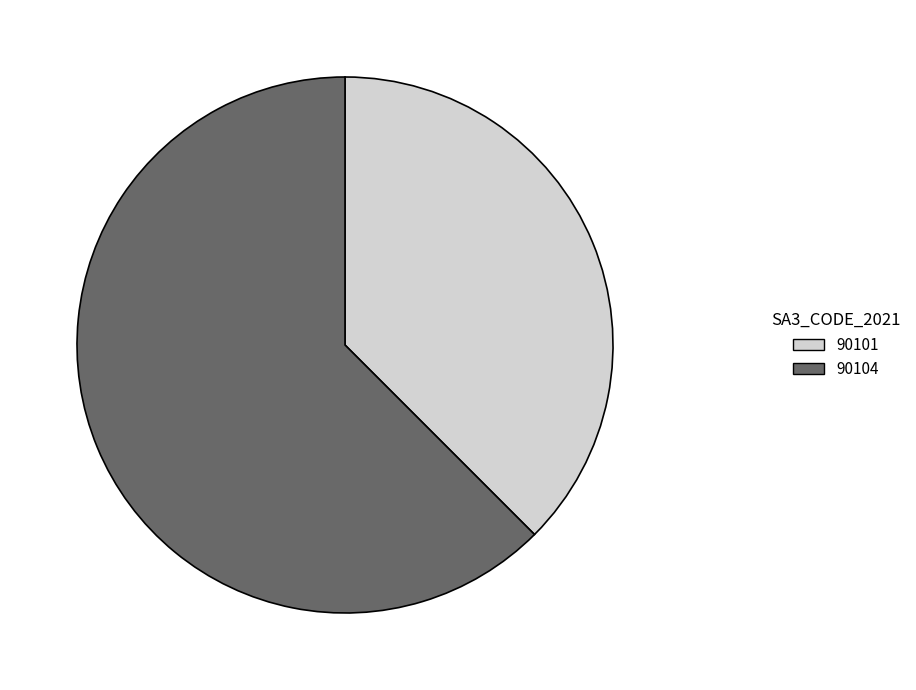

Combined, do 90104 and 90101 account for over 50%?

Yes